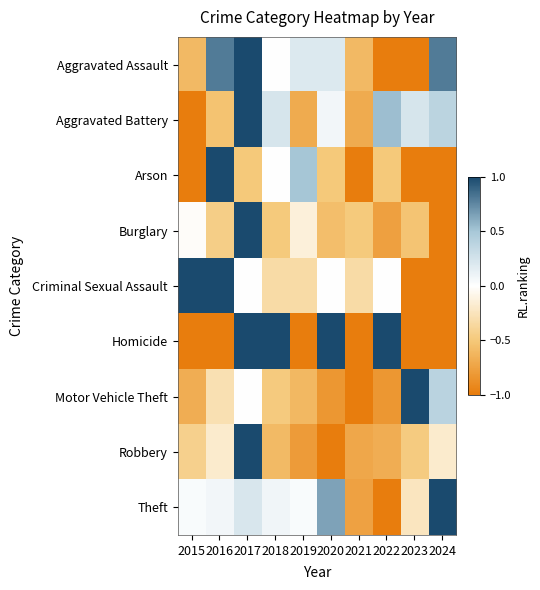

What is the greatest value displayed?

1.0